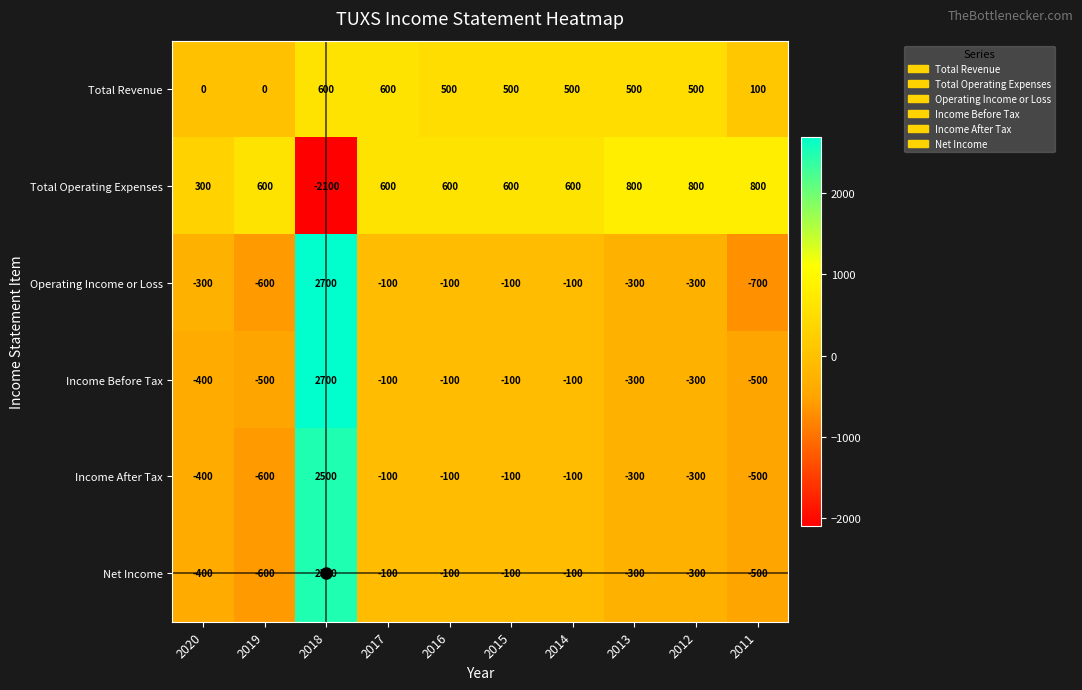

Which category has the lowest value across all series?

2018